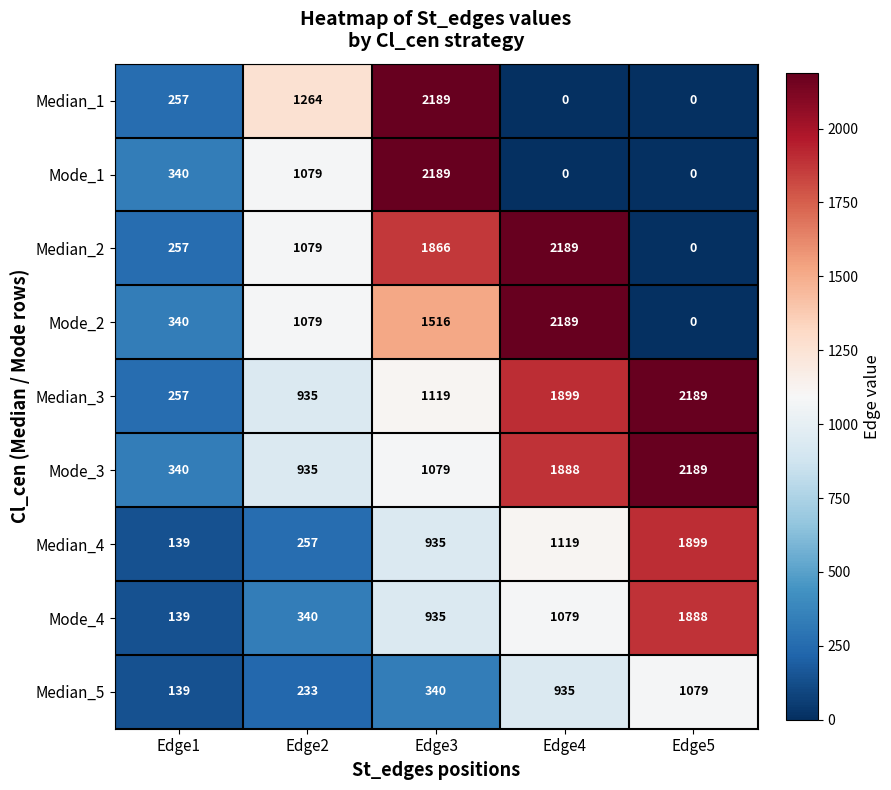

What is the sum of all Median_1 values?

3710